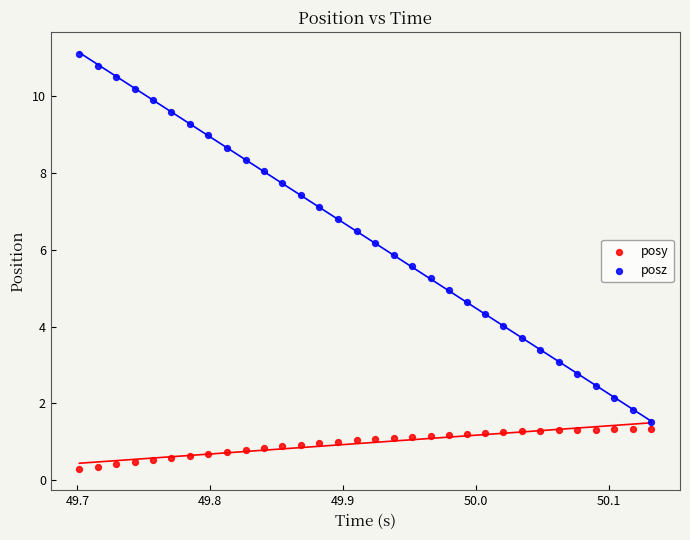

Which series contains the highest Y value?

posz